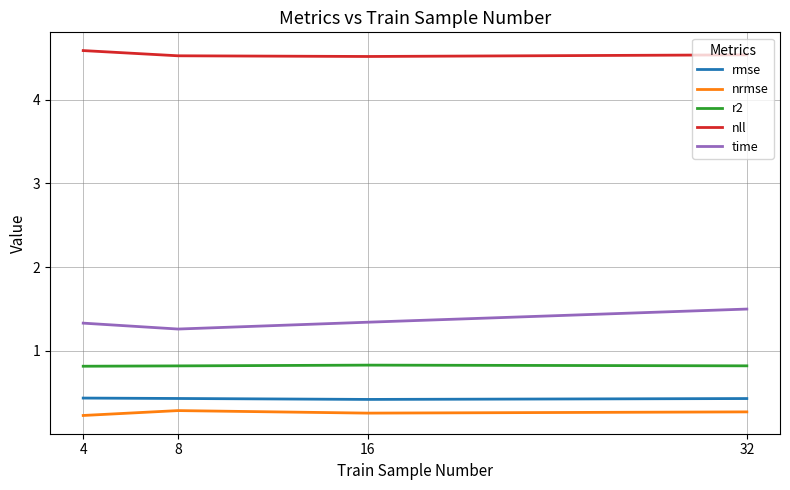

True or false: rmse and nrmse intersect in this chart.

False